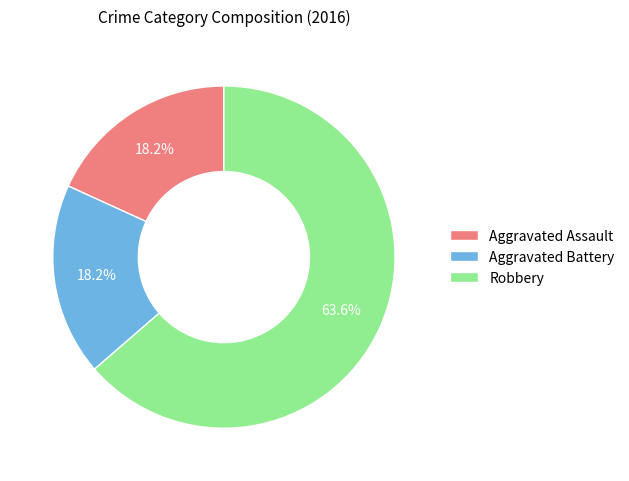

True or false: Aggravated Assault accounts for 12% of the total.

False